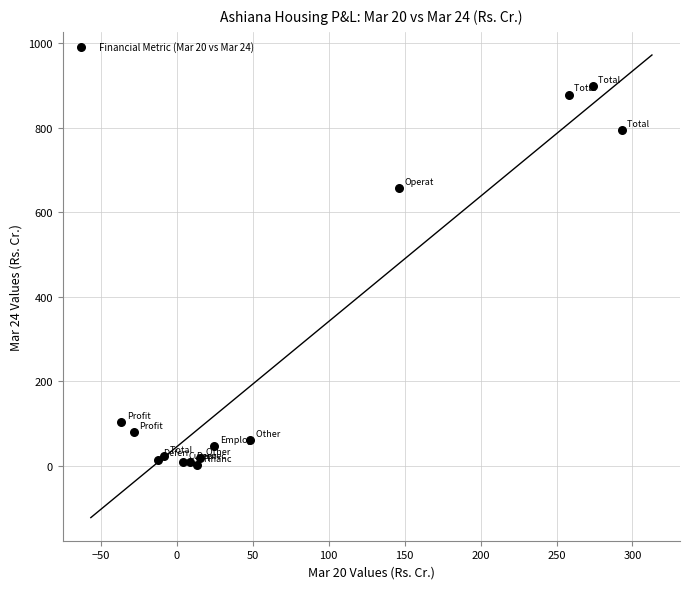

What Y value in the scatter plot is closest to 449?

656.8